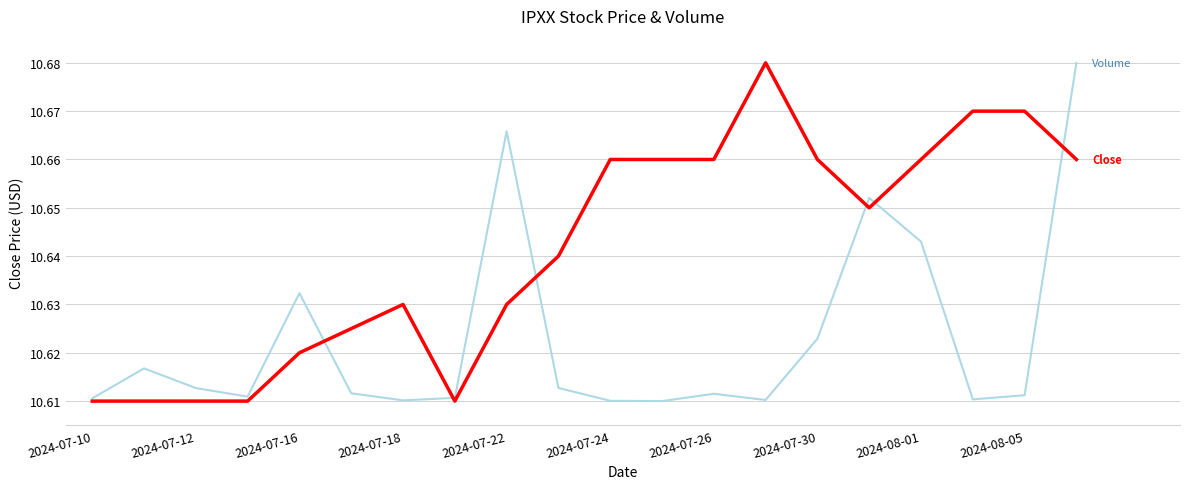

Reading right to left, what are all the values shown in this chart?

Close: 10.7	10.7	10.7	10.7	10.6	10.7	10.7	10.7	10.7	10.7	10.6	10.6	10.6	10.6	10.6	10.6	10.6	10.6	10.6	10.6
Volume (scaled): 10.7	10.6	10.6	10.6	10.7	10.6	10.6	10.6	10.6	10.6	10.6	10.7	10.6	10.6	10.6	10.6	10.6	10.6	10.6	10.6